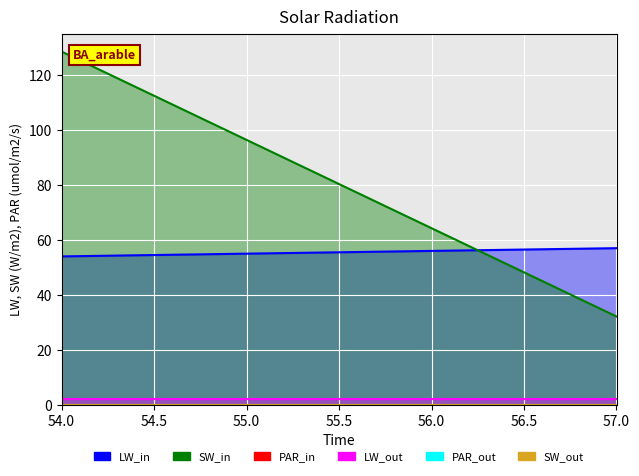

At which label does SCEN reach its peak?

54.0